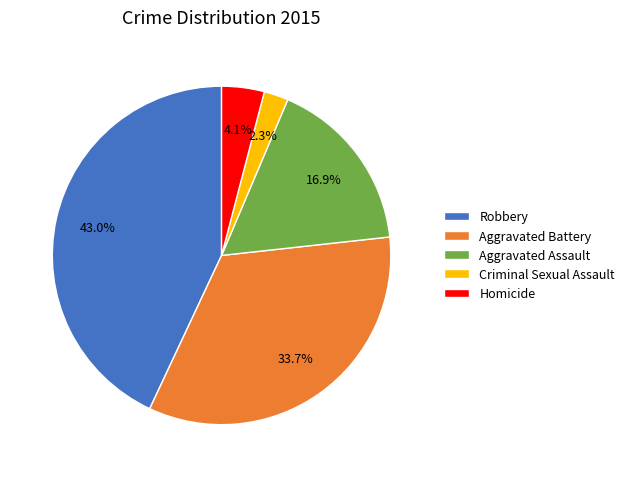

To the nearest percent, what is the average slice percentage?

20%